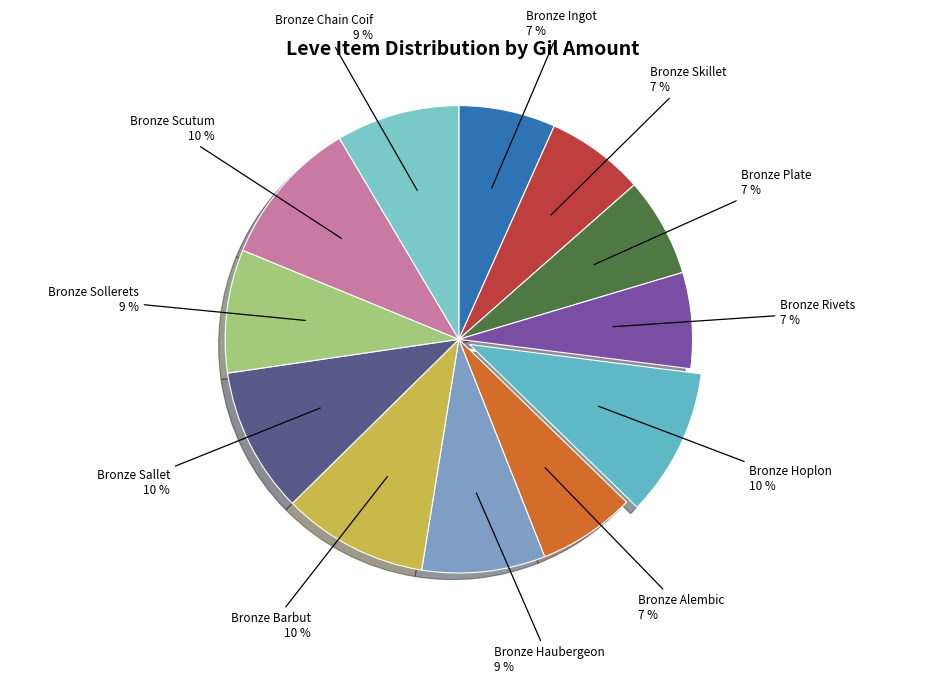

Which slice is the smallest?

Bronze Rivets